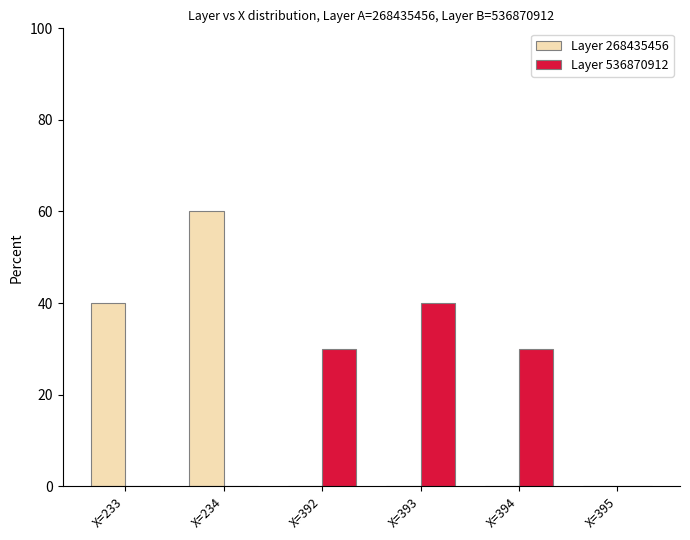

What is the total value across all series at X=394?

30